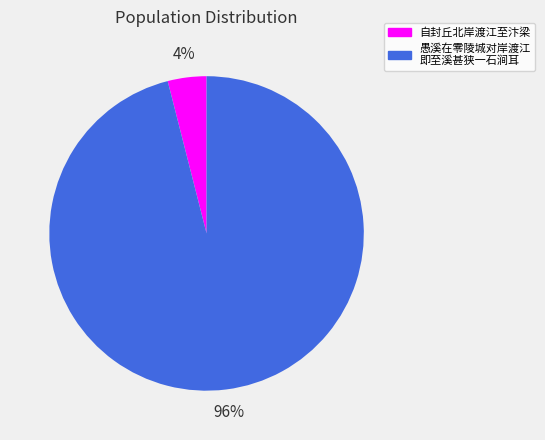

To the nearest percent, what is the average slice percentage?

50%